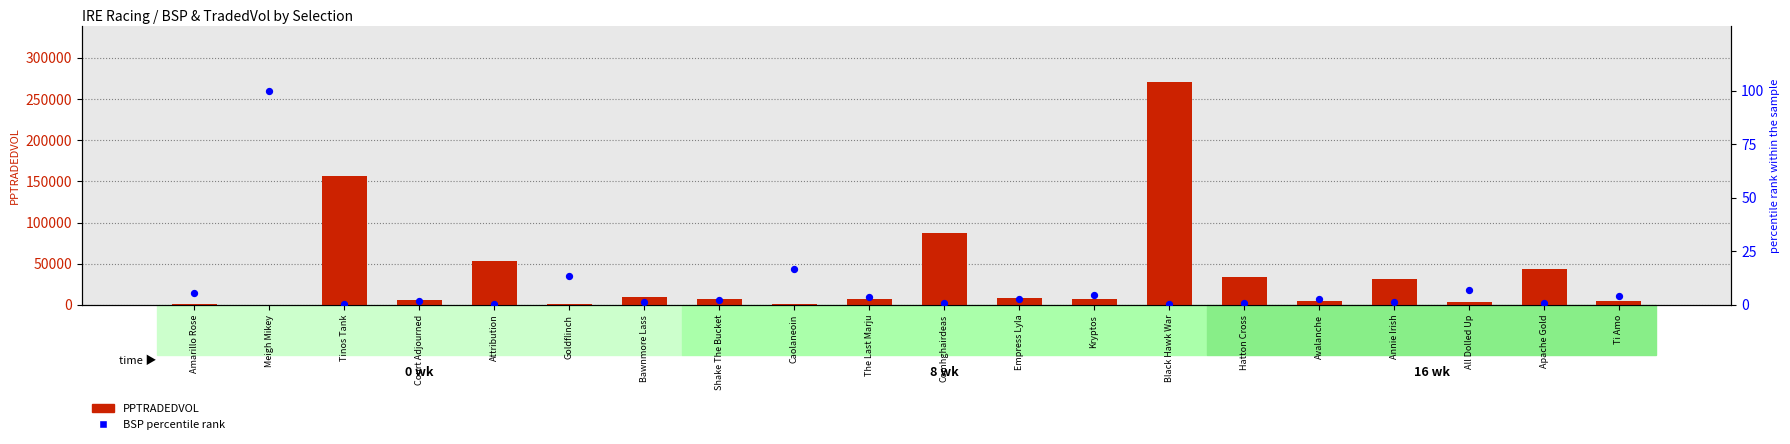

Which series contains the highest Y value?

PPTRADEDVOL